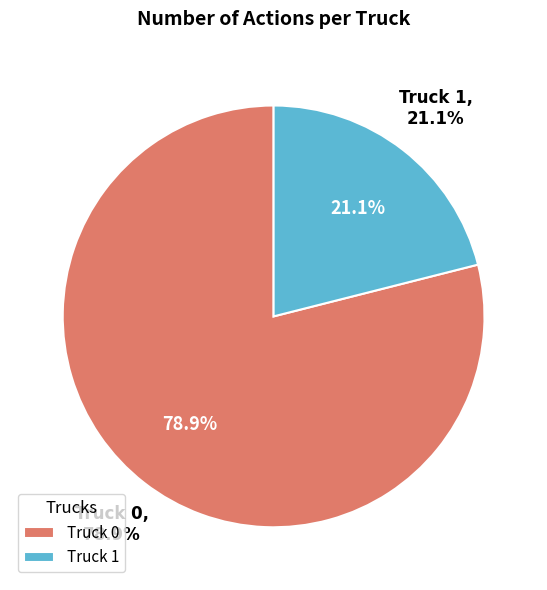

Rank the categories by value from lowest to highest.

Truck 1, Truck 0